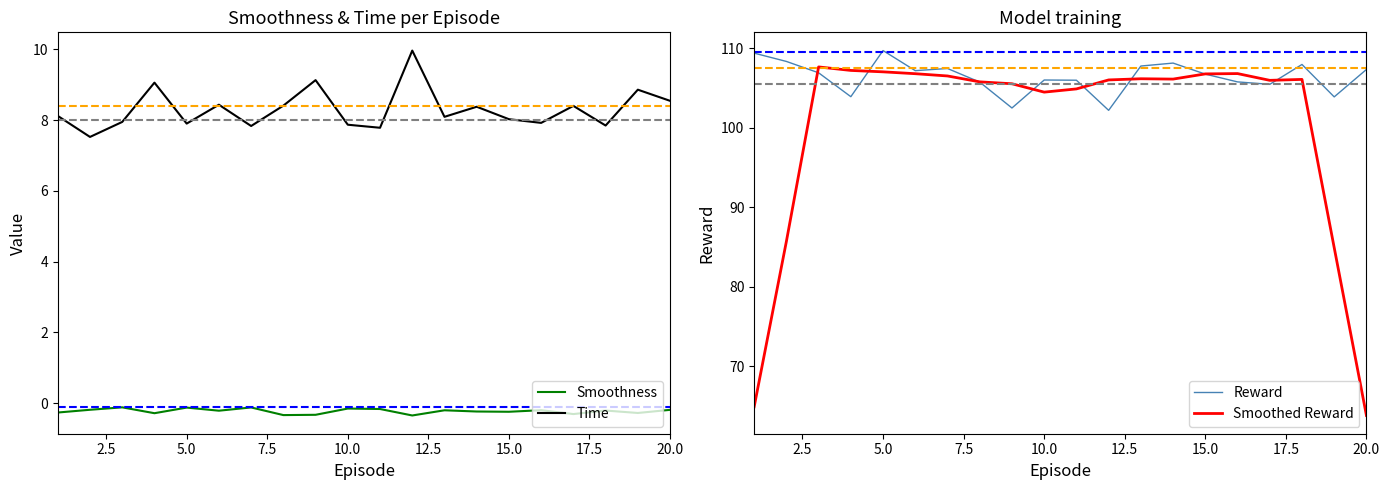

True or false: Smoothness and Time intersect in this chart.

False